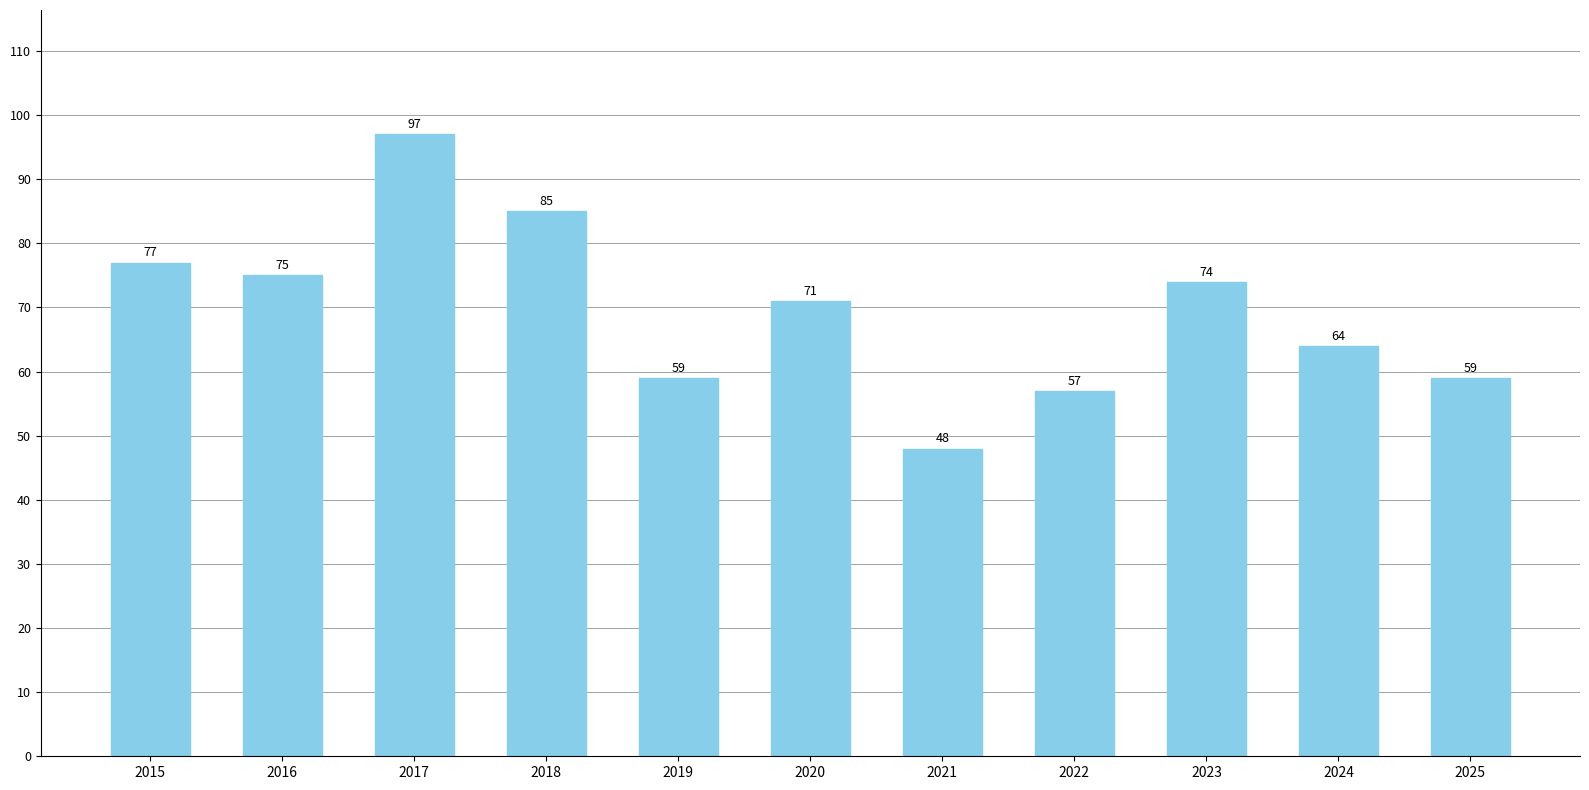

What is the change in value from 2015 to 2016?

-2